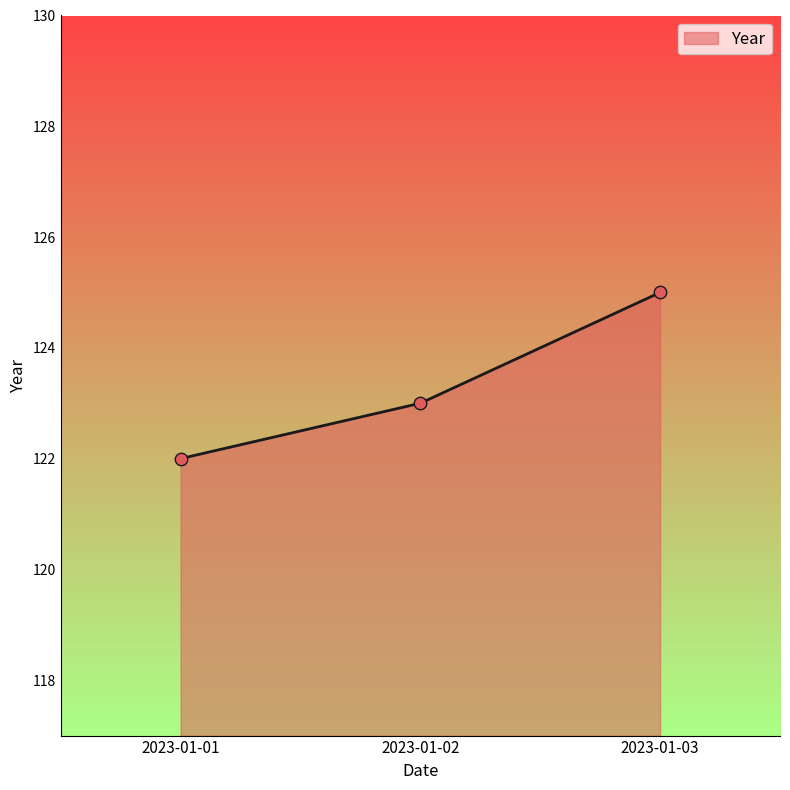

What is the change in value from 2023-01-02 to 2023-01-03?

+2